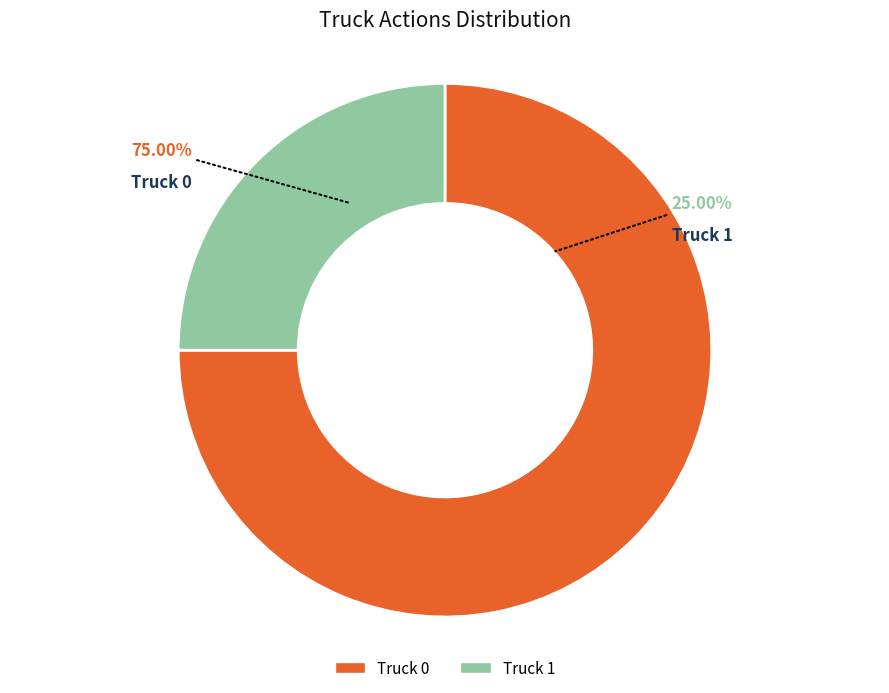

Count the number of slices in the pie.

2